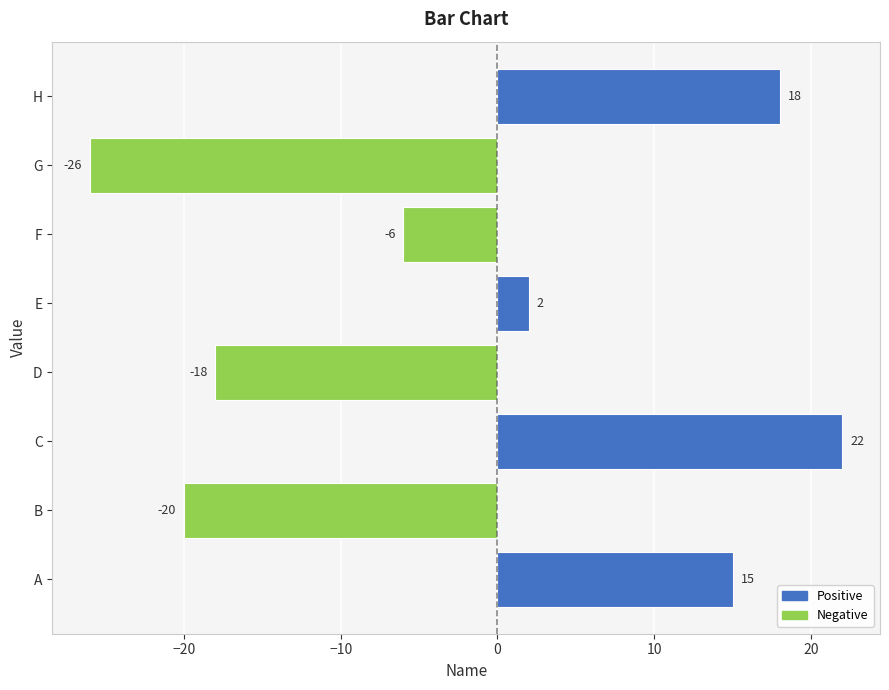

How many positive values are there?

4